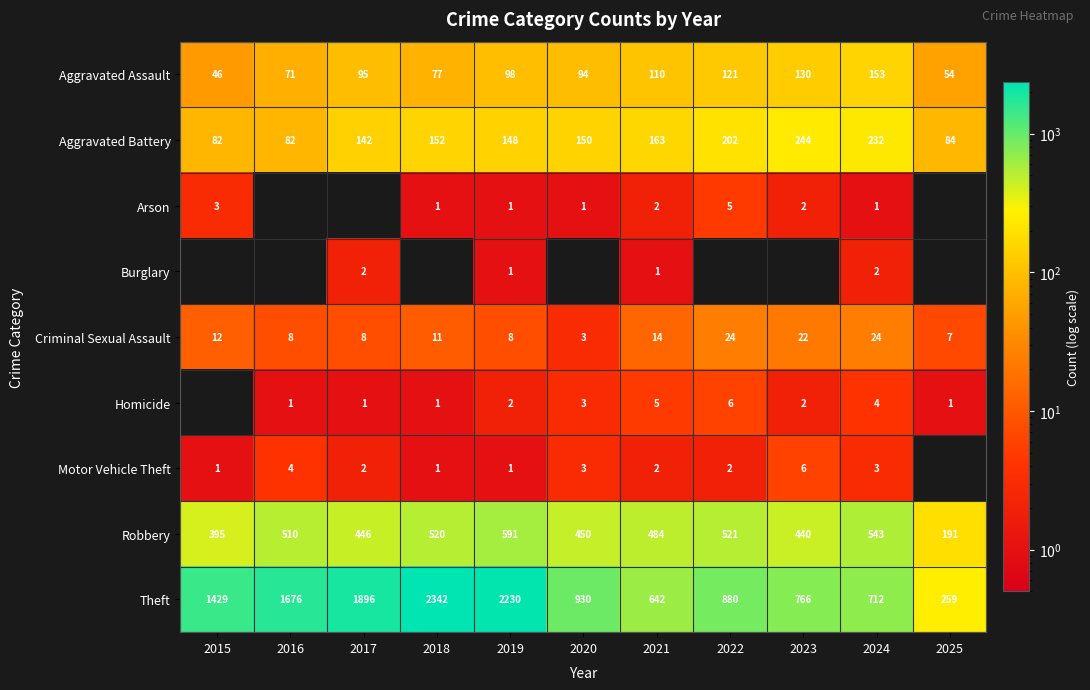

Is it true that Robbery equals 510 at 2016?

True